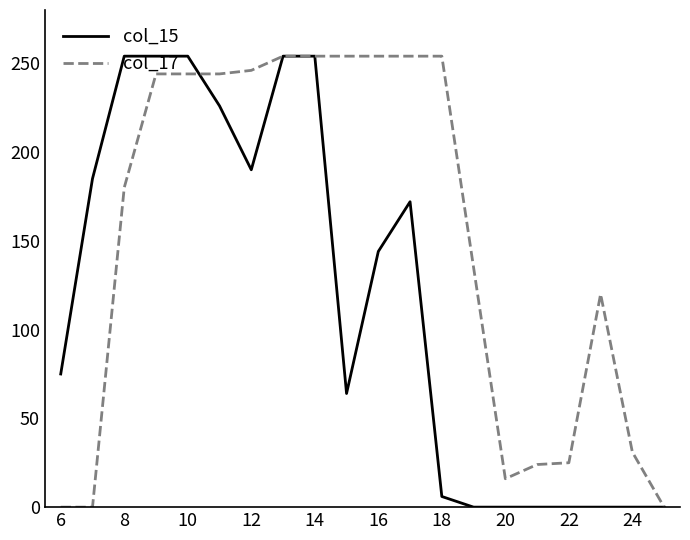

Which series has the largest total across all categories?

col_17